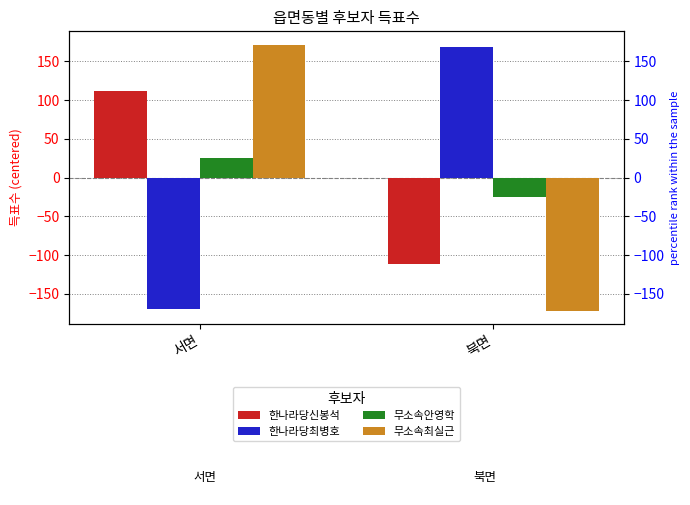

What is the label of the 2nd bar from the right?

서면